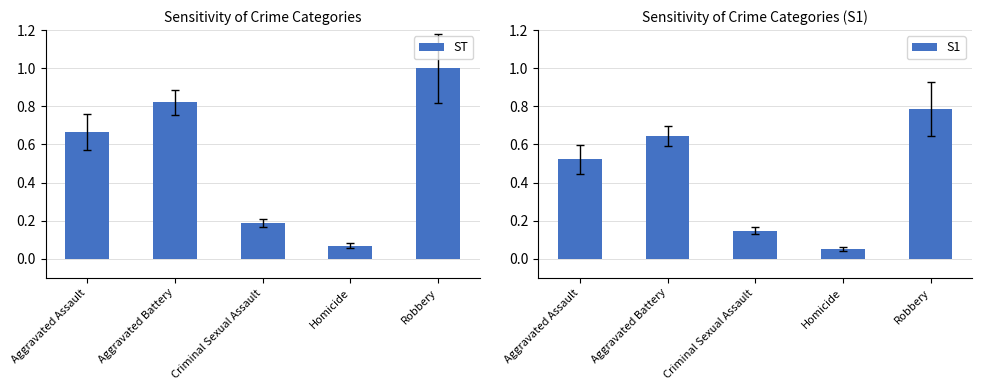

What are all the series names shown in the legend?

ST, S1